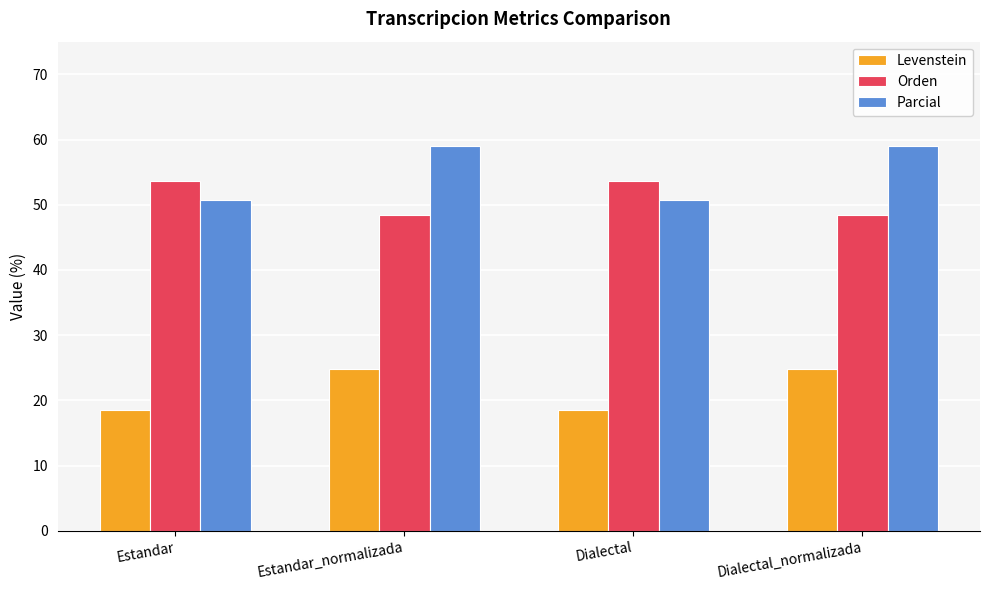

How many distinct data groups are displayed?

3